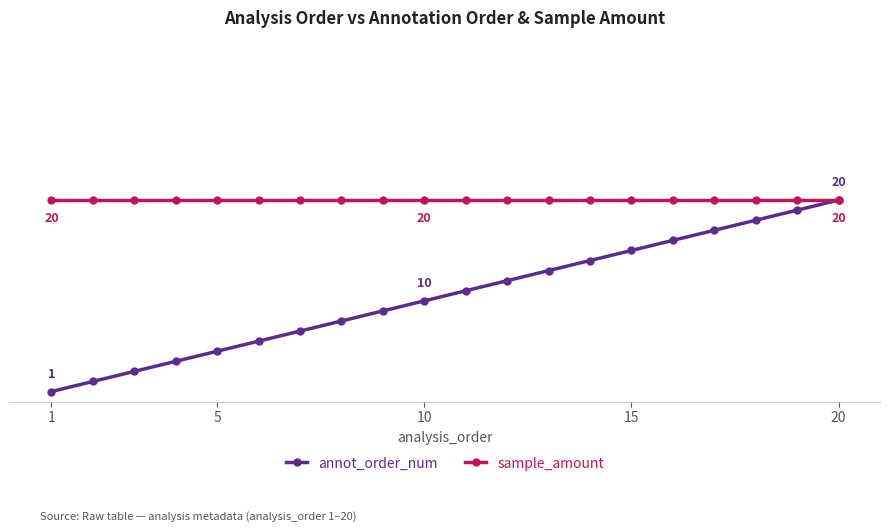

What is the minimum value for annot_order_num?

1